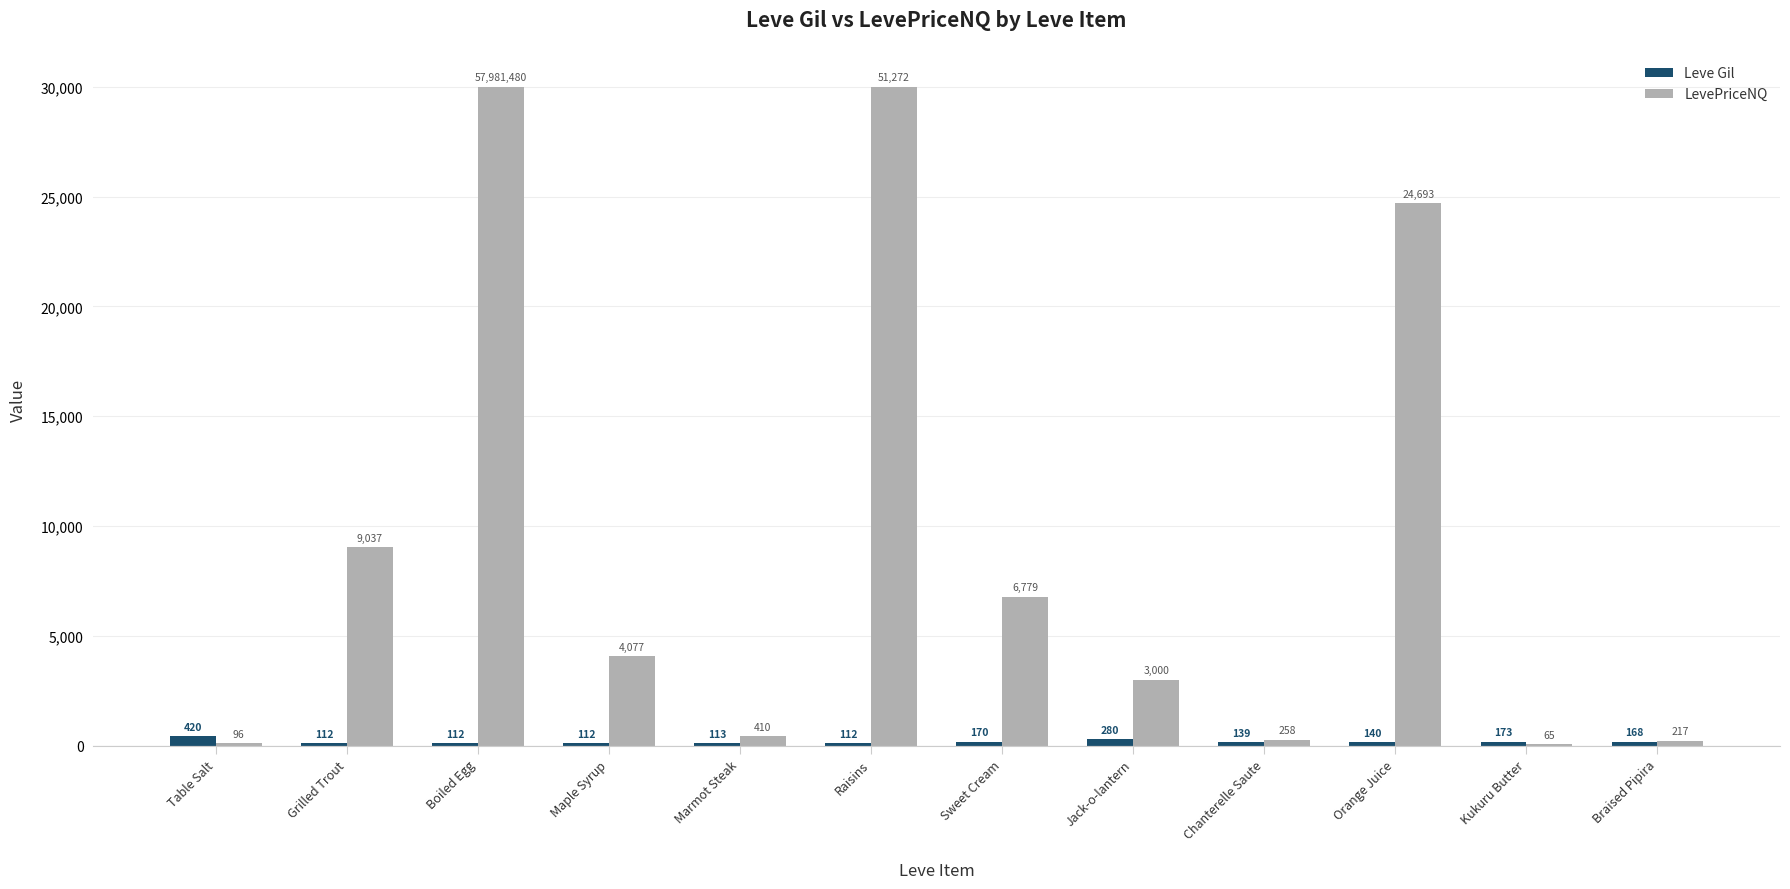

How many groups of bars are there?

12